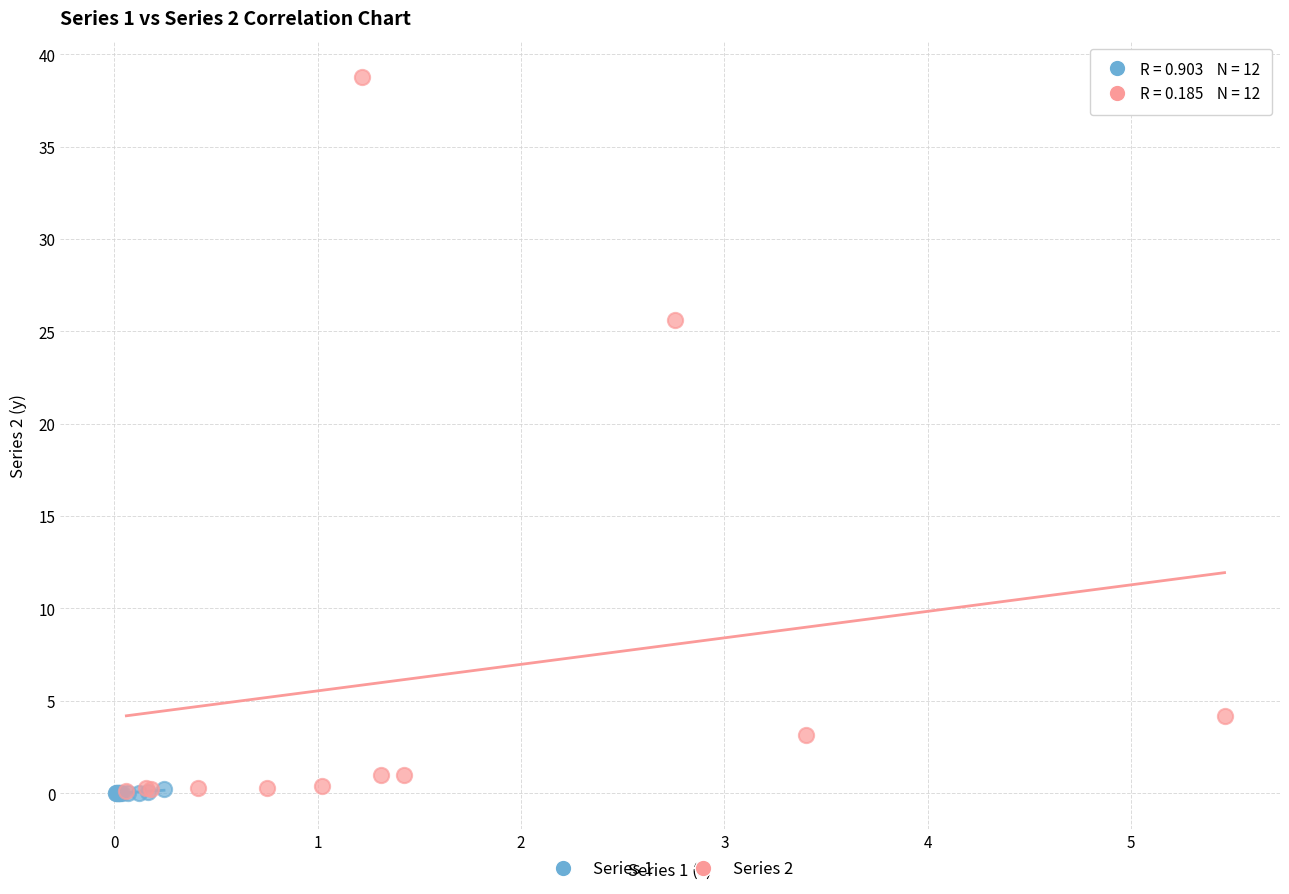

Which series has the widest spread of Y values?

Series 2